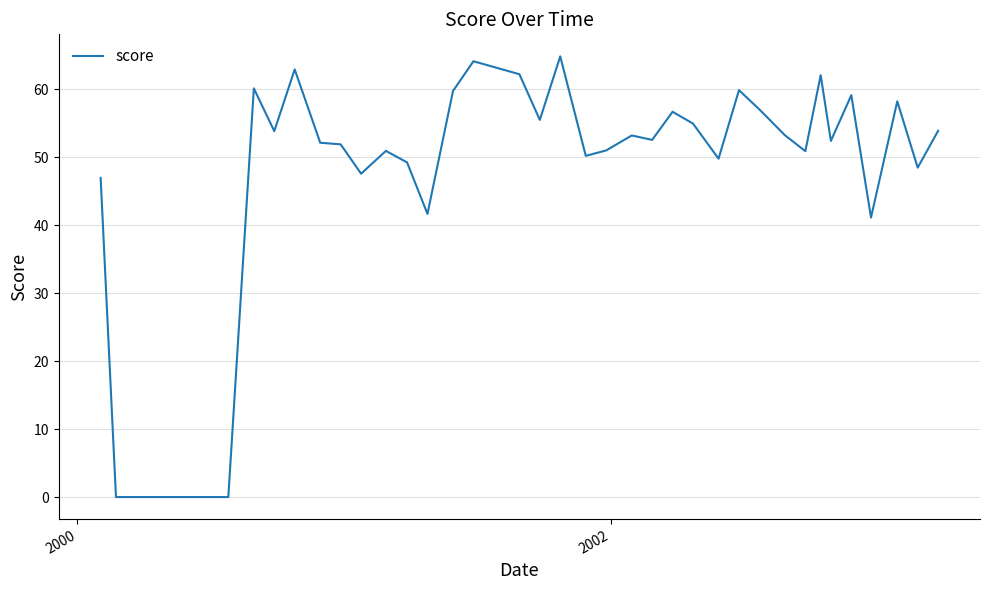

True or false: the data has more than 0 interior local peaks.

True